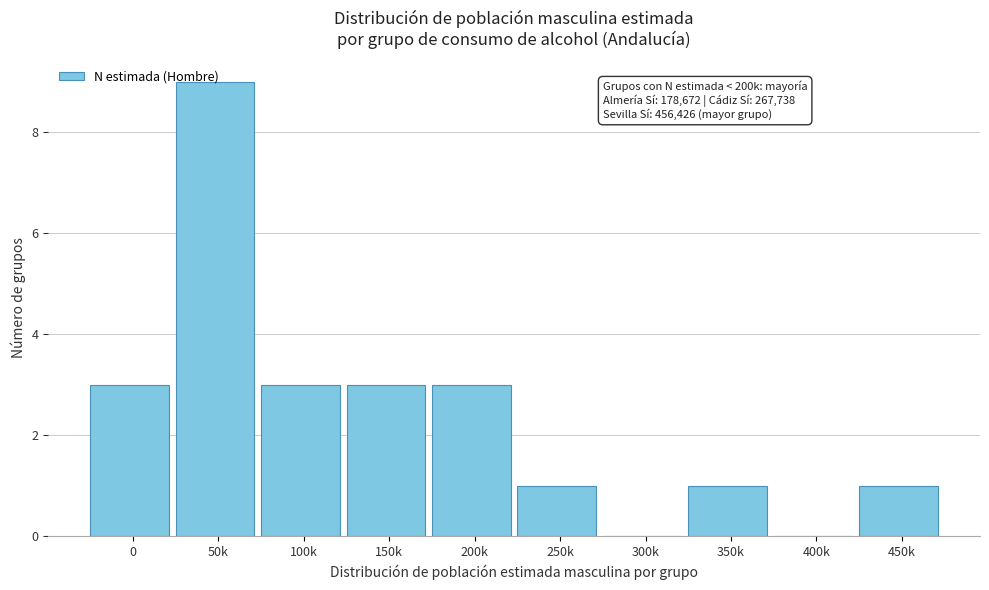

What is the maximum value shown in the chart?

9